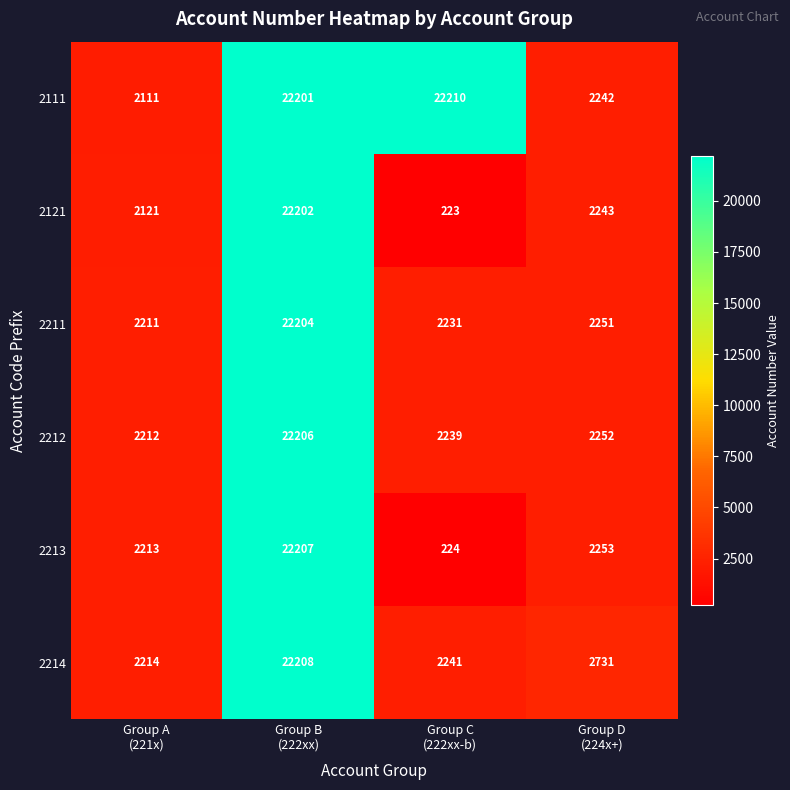

How many series are shown in this chart?

6